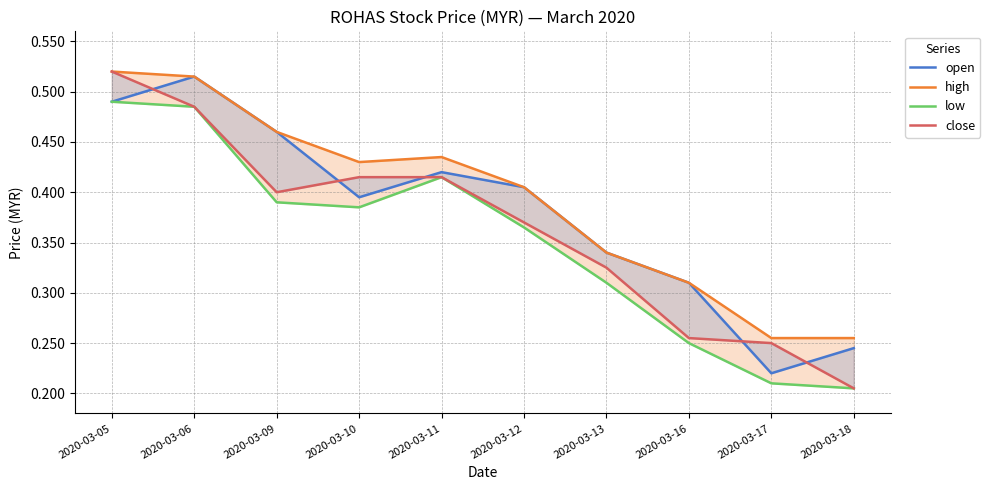

Rank the series by their maximum value, from highest to lowest.

high, close, open, low